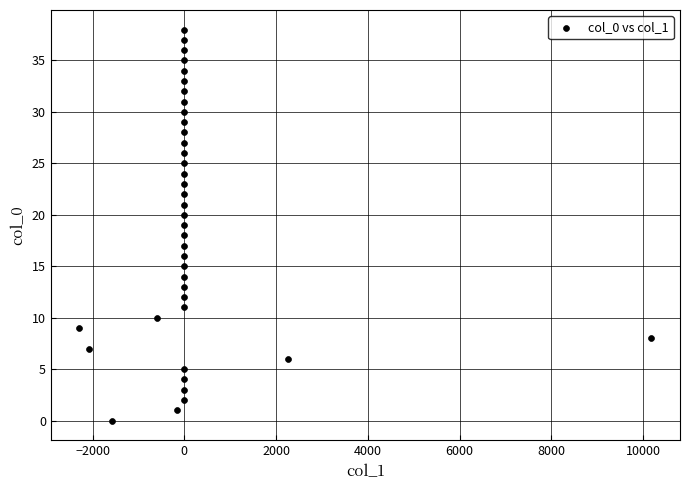

What is the range of Y values (max minus min)?

38